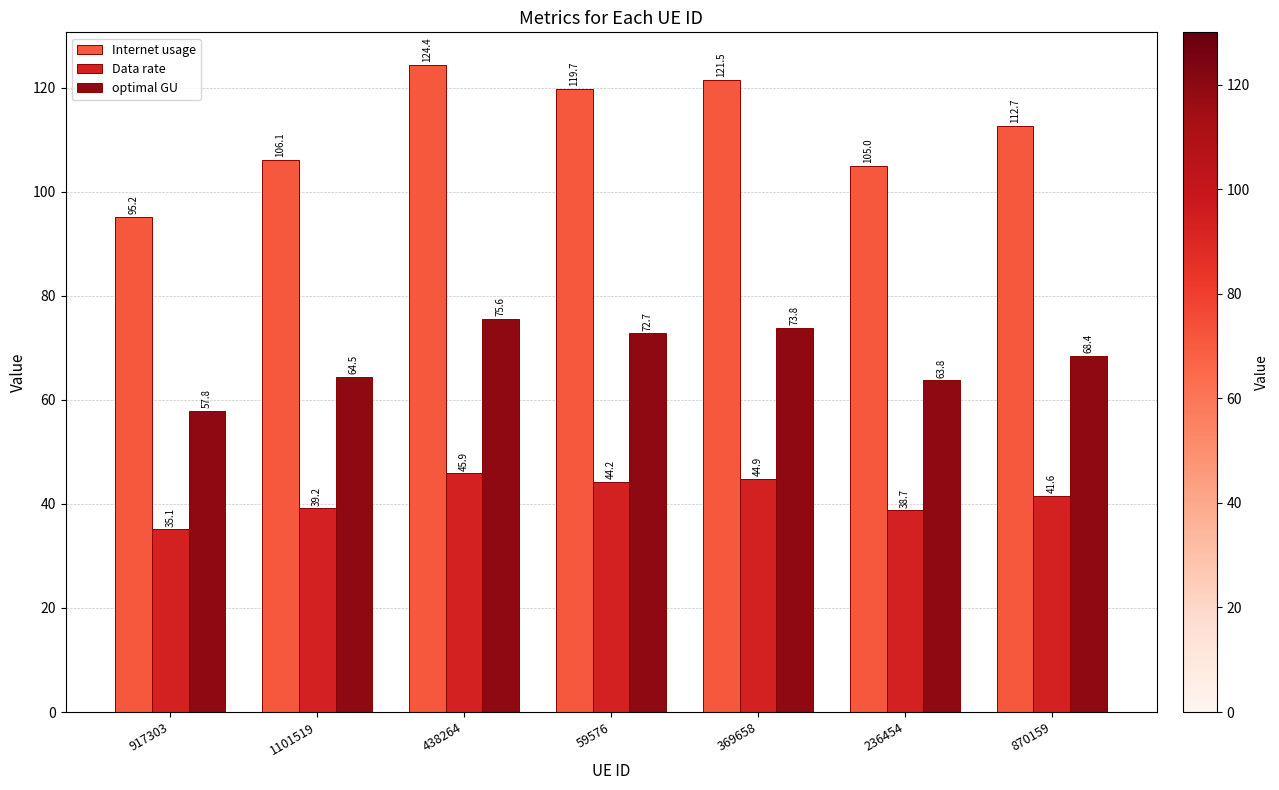

Between 1101519 and 59576, which series saw the biggest shift?

Internet usage